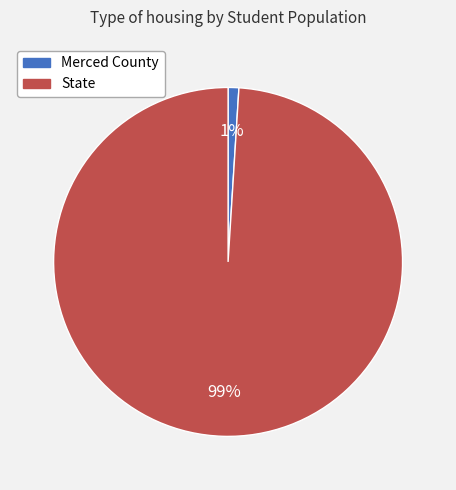

Which slice represents more than half of the pie?

State